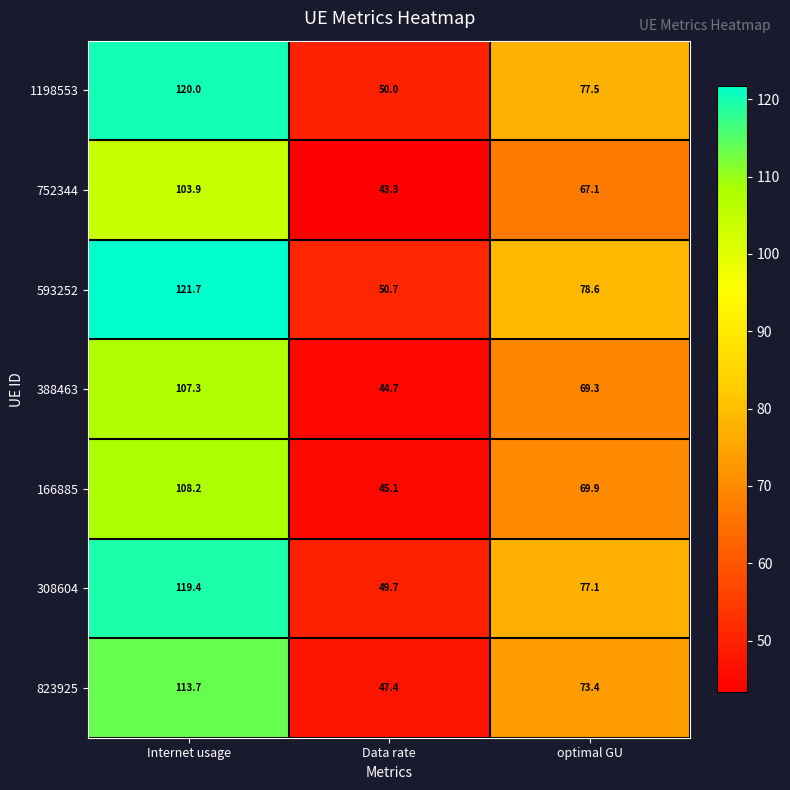

What is the total value across all series at optimal GU?

512.9